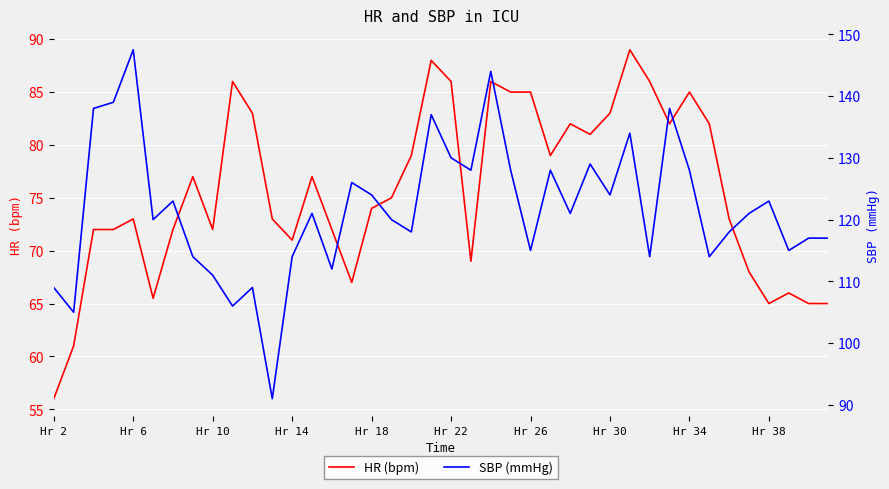

What is the minimum value for HR (bpm)?

56.0